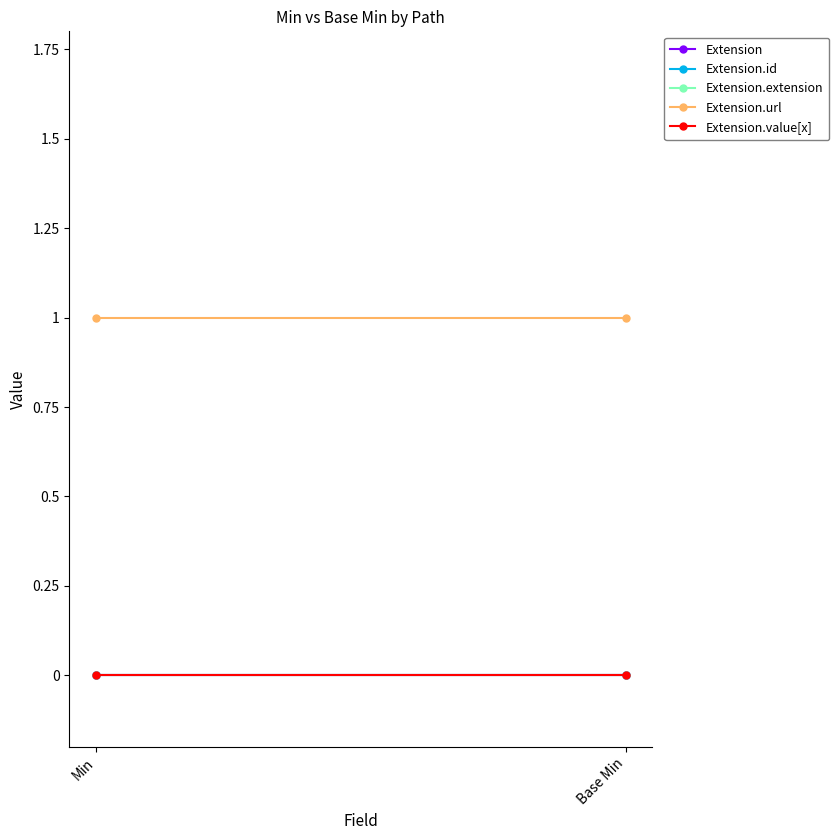

Rank the series by their maximum value, from highest to lowest.

Extension.url, Extension, Extension.id, Extension.extension, Extension.value[x]